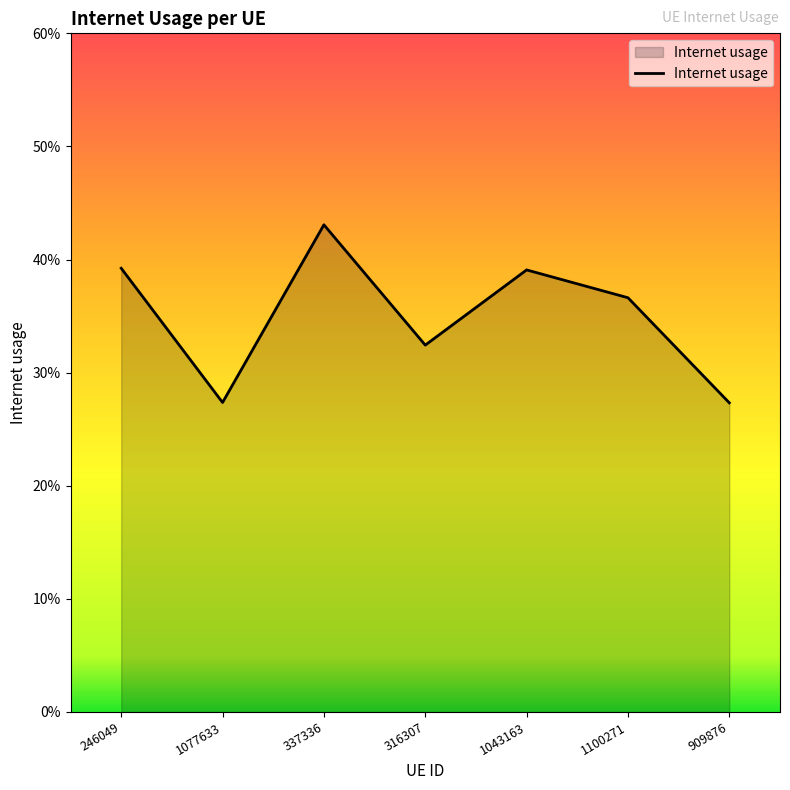

What is the smallest value displayed?

0.3